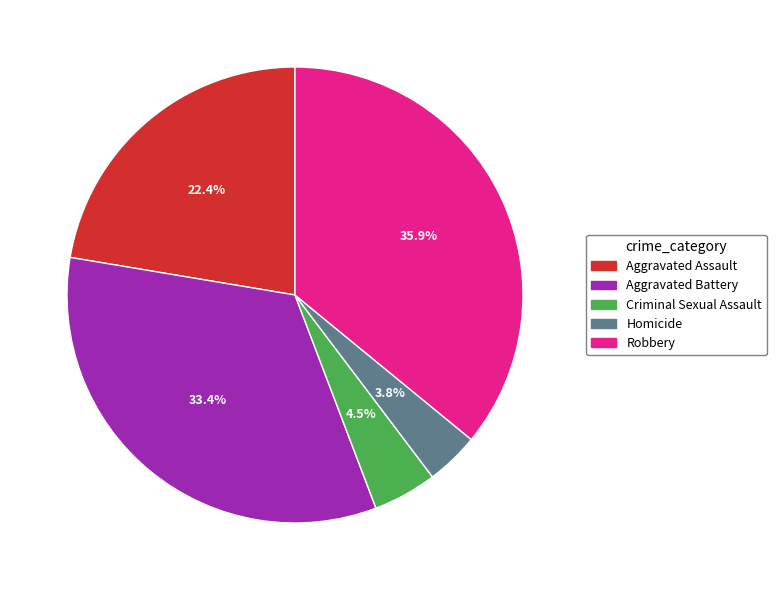

To the nearest percent, what is the combined percentage of Homicide and Criminal Sexual Assault?

8%